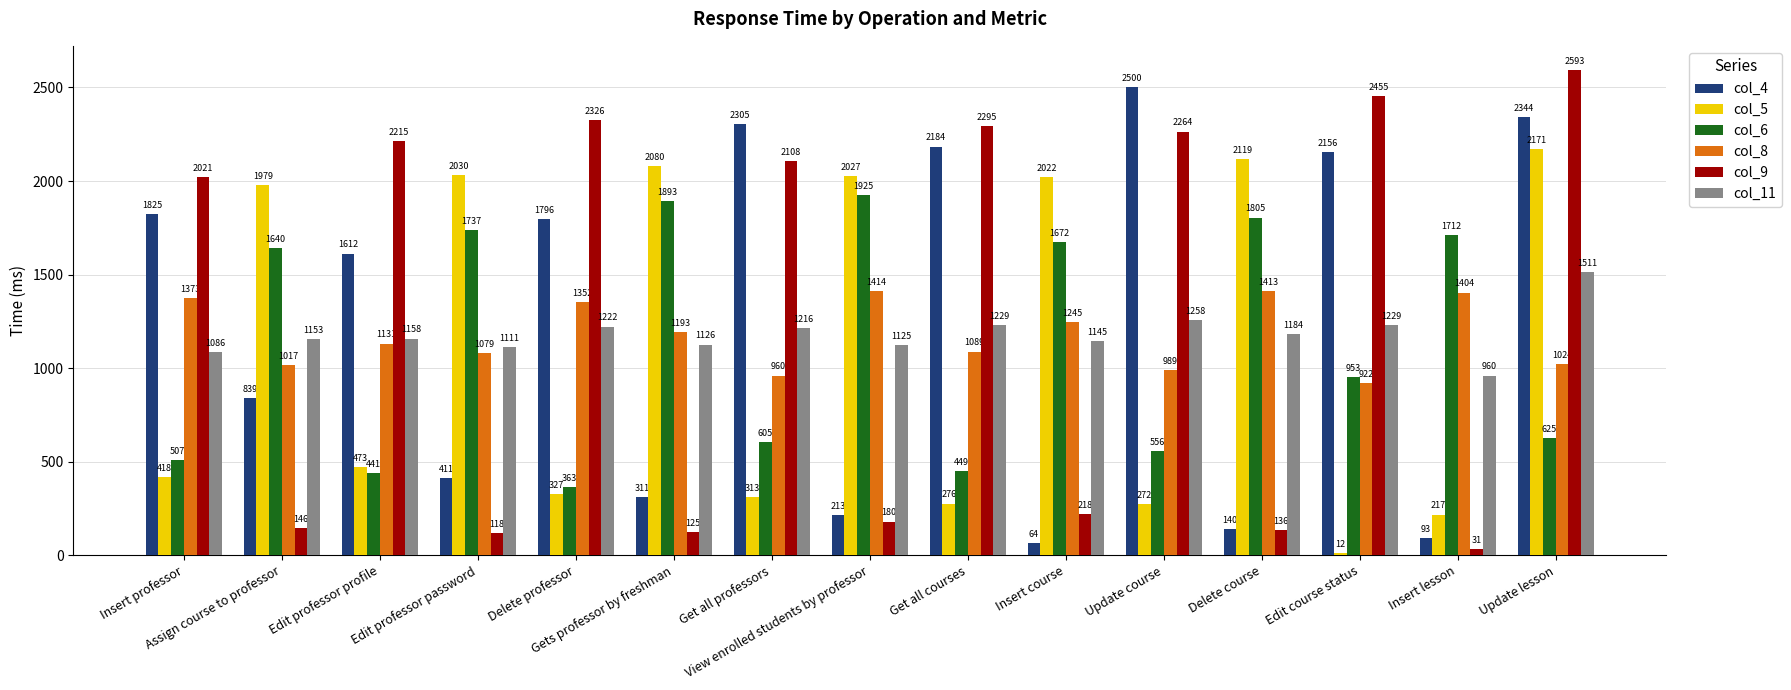

What is the greatest value displayed?

2593.0